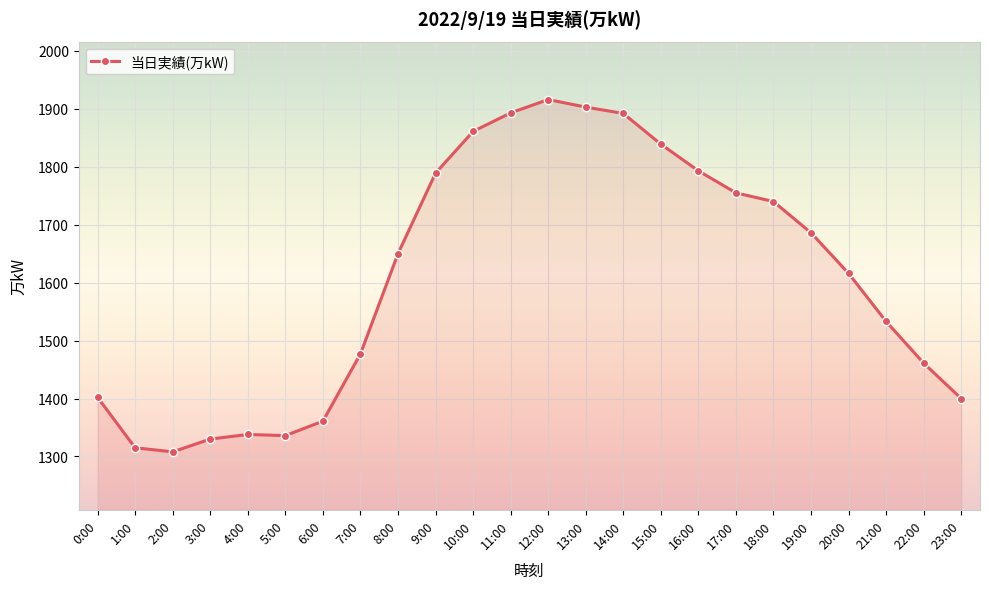

What is the difference between the maximum and minimum values?

608